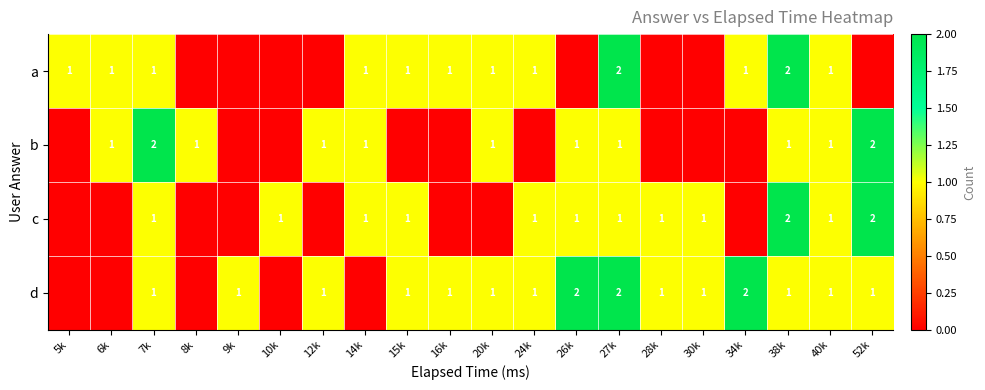

How many categories are shown in the chart?

20